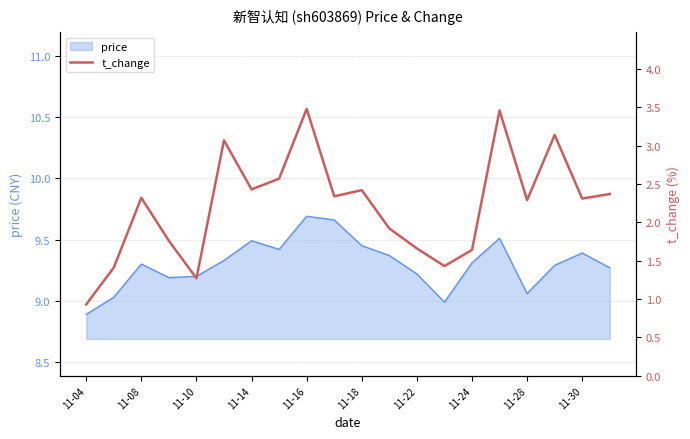

Reading left to right, what are all the values shown in this chart?

0.9	1.4	2.3	1.8	1.3	3.1	2.4	2.6	3.5	2.3	2.4	1.9	1.7	1.4	1.6	3.5	2.3	3.1	2.3	2.4